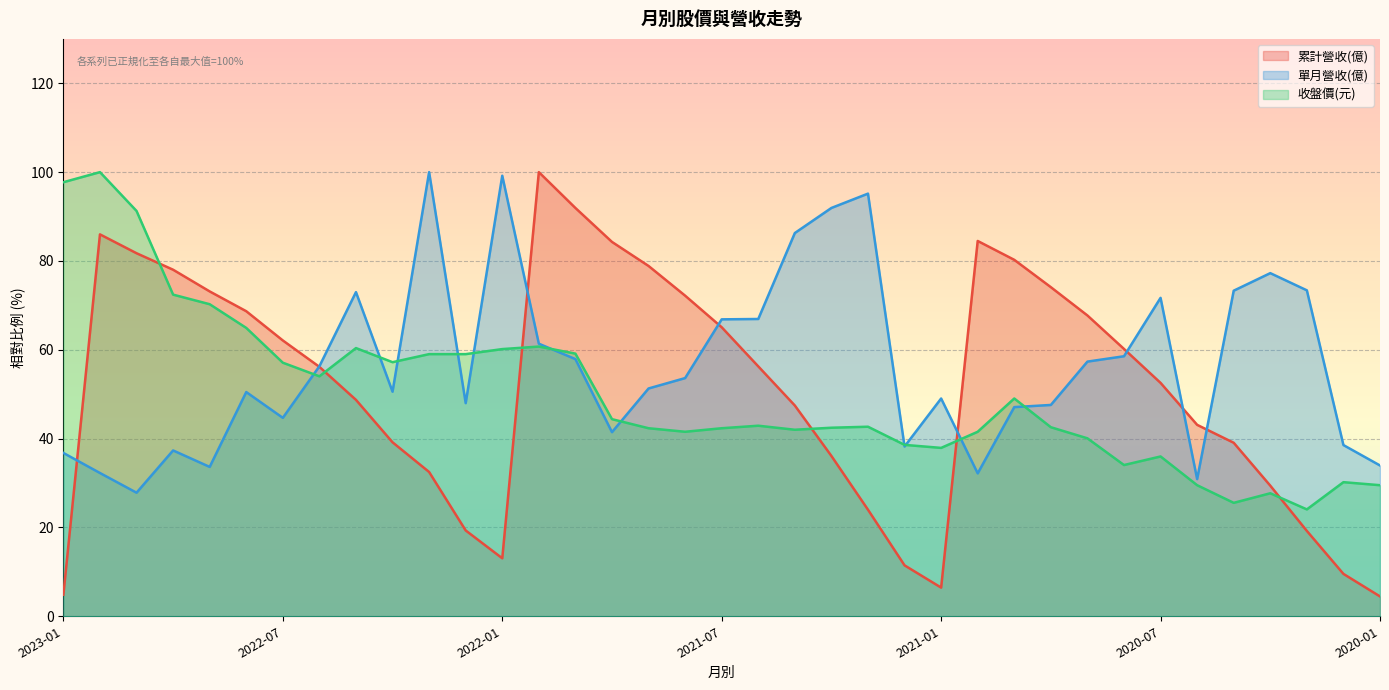

What is the maximum value shown in the chart?

100.0